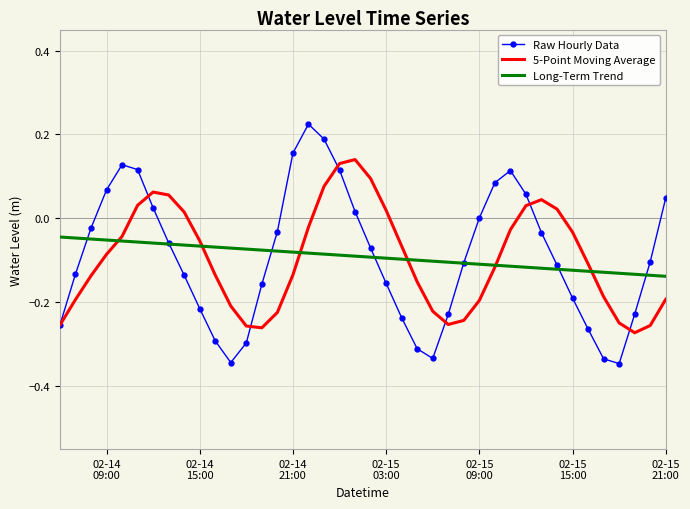

Which series has the largest range (max minus min)?

Raw Hourly Data